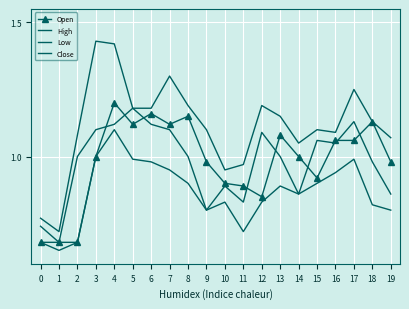

True or false: Low and High cross at least once.

False